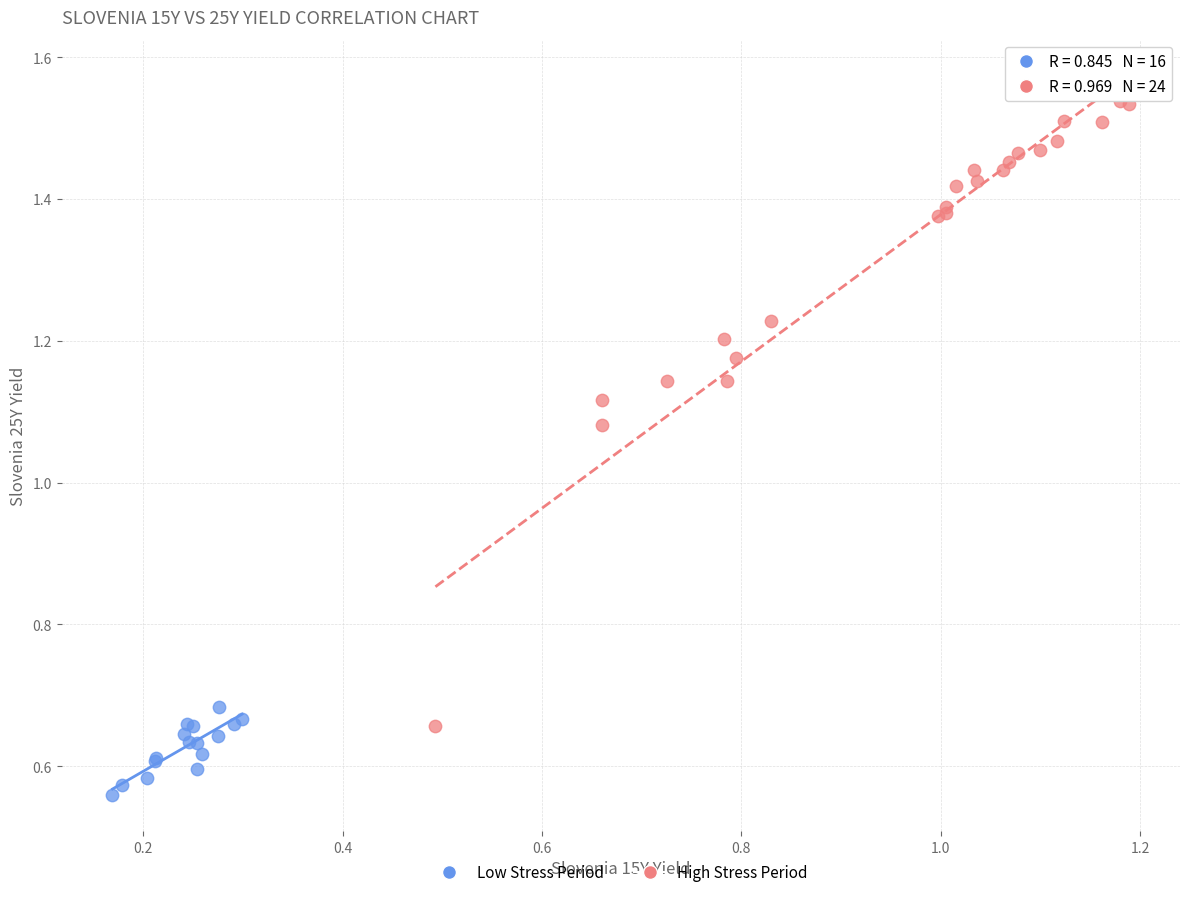

What are all the series names shown in the legend?

Low Stress Period, High Stress Period